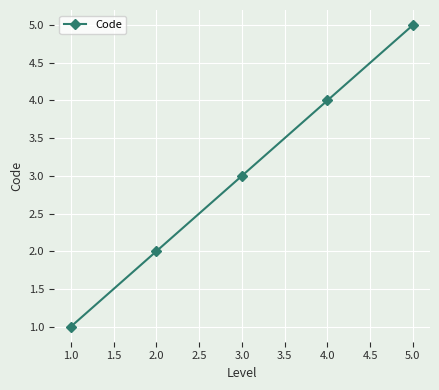

What is the change in value from 1.0 to 5.0?

+4